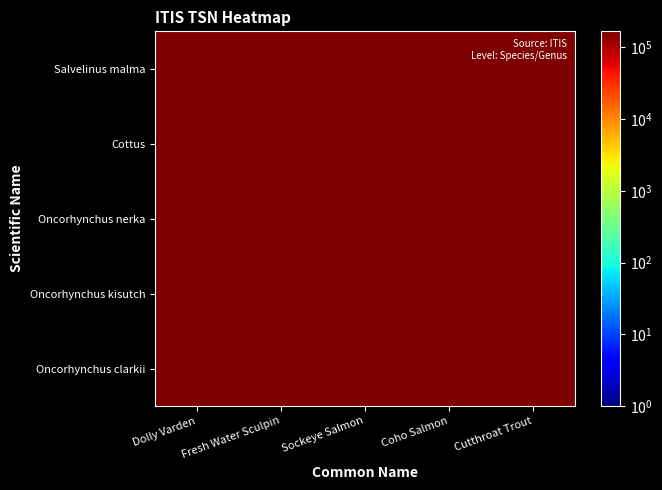

Count the number of categories in the chart.

5